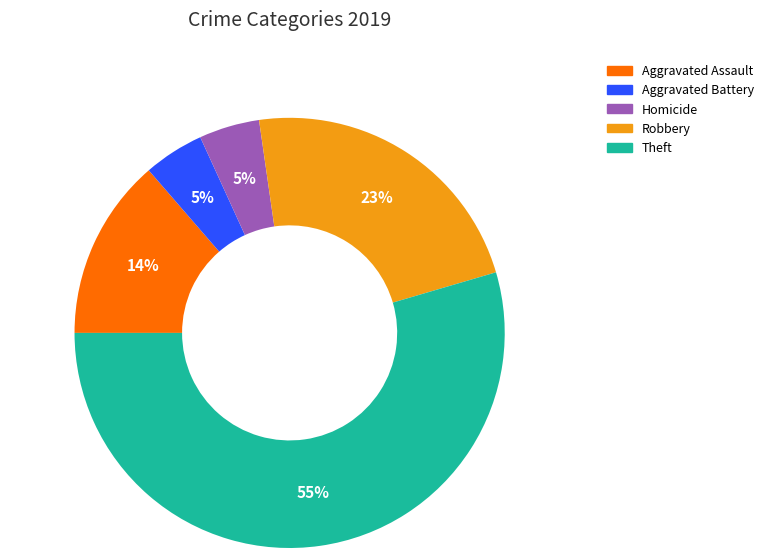

How many segments does this pie chart have?

5